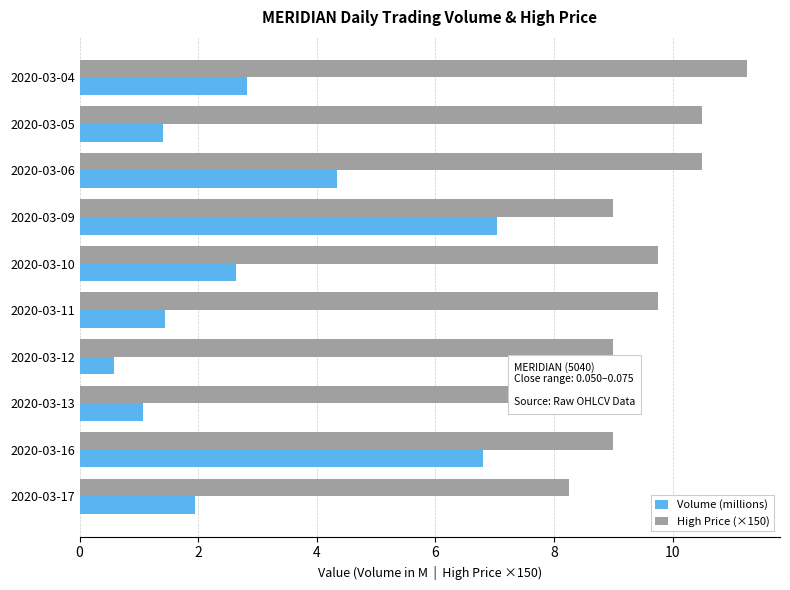

Rank the series at 2020-03-10 from highest to lowest value.

High Price (×150), Volume (millions)